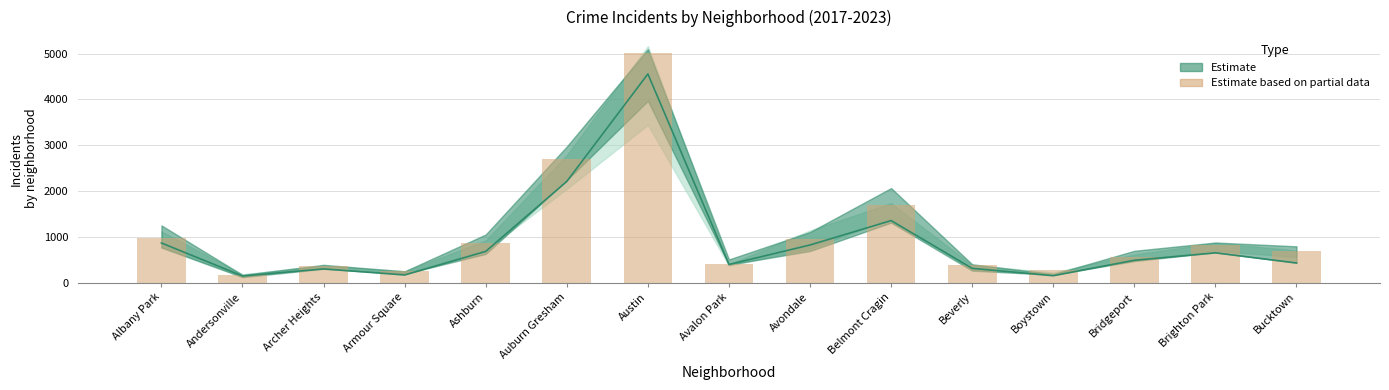

What is the label of the 9th bar from the right?

Austin